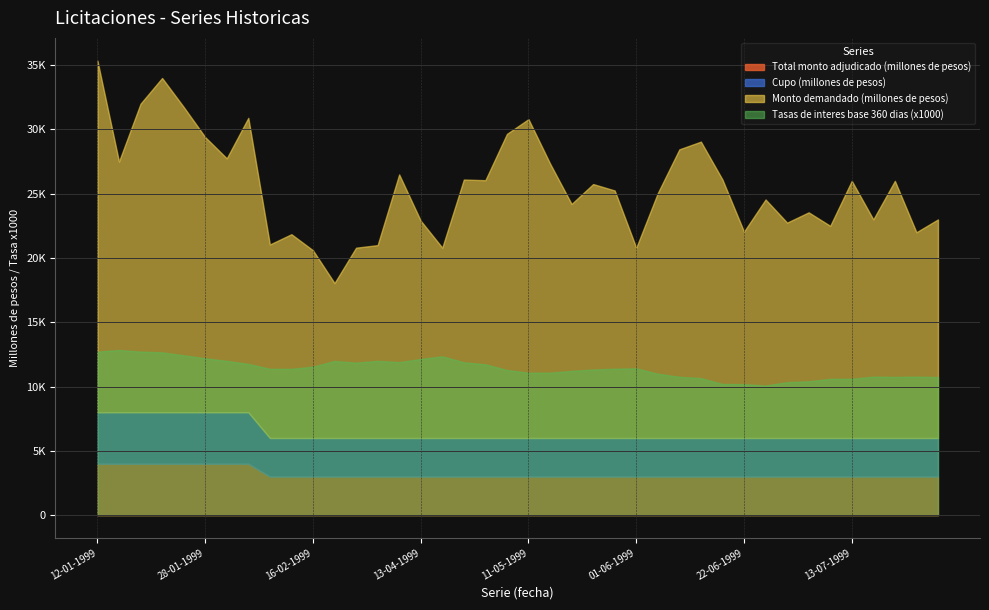

Reading left to right, what are all the values shown in this chart?

Cupo (millones de pesos): 4000.0	4000.0	4000.0	4000.0	4000.0	4000.0	4000.0	4000.0	3000.0	3000.0	3000.0	3000.0	3000.0	3000.0	3000.0	3000.0	3000.0	3000.0	3000.0	3000.0	3000.0	3000.0	3000.0	3000.0	3000.0	3000.0	3000.0	3000.0	3000.0	3000.0	3000.0	3000.0	3000.0	3000.0	3000.0	3000.0	3000.0	3000.0	3000.0	3000.0
Monto demandado (millones de pesos): 27350.0	19500.0	24000.0	26000.0	23750.0	21400.0	19750.0	22900.0	15050.0	15850.0	14600.0	12050.0	14800.0	15000.0	20500.0	16900.0	14800.0	20100.0	20050.0	23650.0	24800.0	21350.0	18200.0	19750.0	19250.0	14800.0	19050.0	22450.0	23050.0	20100.0	16050.0	18550.0	16750.0	17550.0	16500.0	20000.0	17000.0	20000.0	16000.0	17000.0
Total monto adjudicado (millones de pesos): 4000.0	4000.0	4000.0	4000.0	4000.0	4000.0	4000.0	4000.0	3000.0	3000.0	3000.0	3000.0	3000.0	3000.0	3000.0	3000.0	3000.0	3000.0	3000.0	3000.0	3000.0	3000.0	3000.0	3000.0	3000.0	3000.0	3000.0	3000.0	3000.0	3000.0	3000.0	3000.0	3000.0	3000.0	3000.0	3000.0	3000.0	3000.0	3000.0	3000.0
Tasas de interes base 360 dias (porcentaje): 12.7	12.8	12.7	12.7	12.4	12.2	12.0	11.8	11.4	11.4	11.6	12.0	11.9	12.0	11.9	12.2	12.3	11.9	11.7	11.3	11.1	11.1	11.2	11.3	11.4	11.4	11.0	10.8	10.7	10.2	10.2	10.1	10.3	10.4	10.6	10.6	10.8	10.8	10.8	10.7